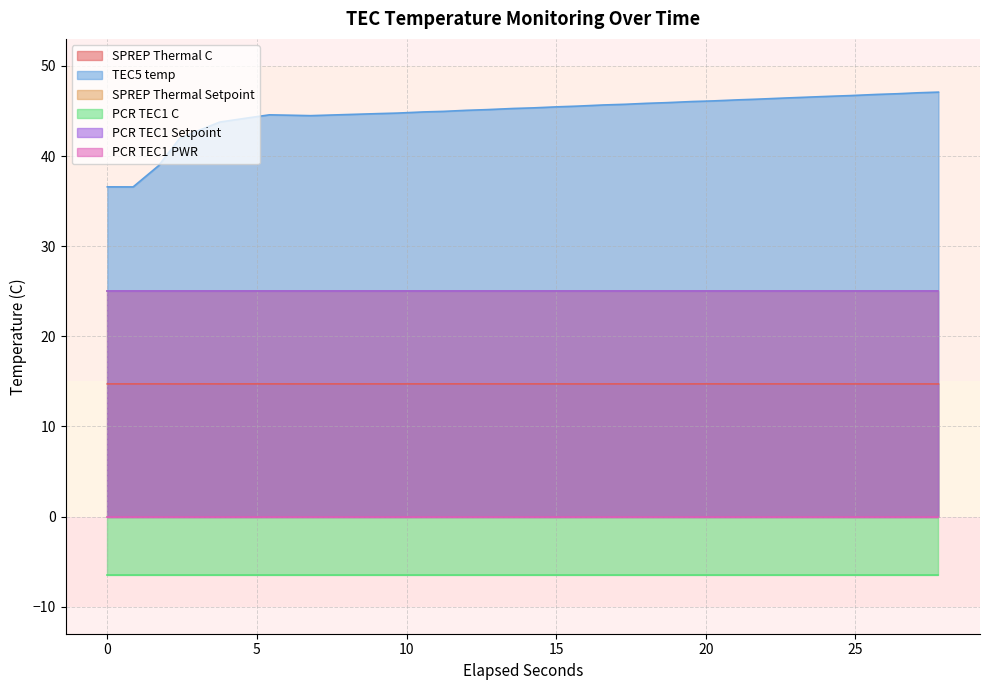

True or false: TEC5 temp has a value of 72.5 at 23.

False